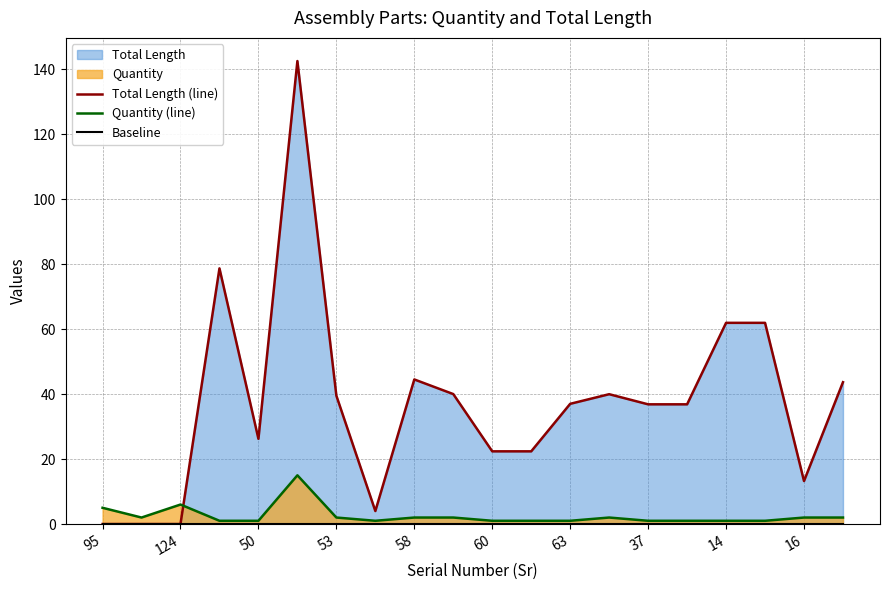

Is it true that Quantity (line) equals 1 at 50?

True